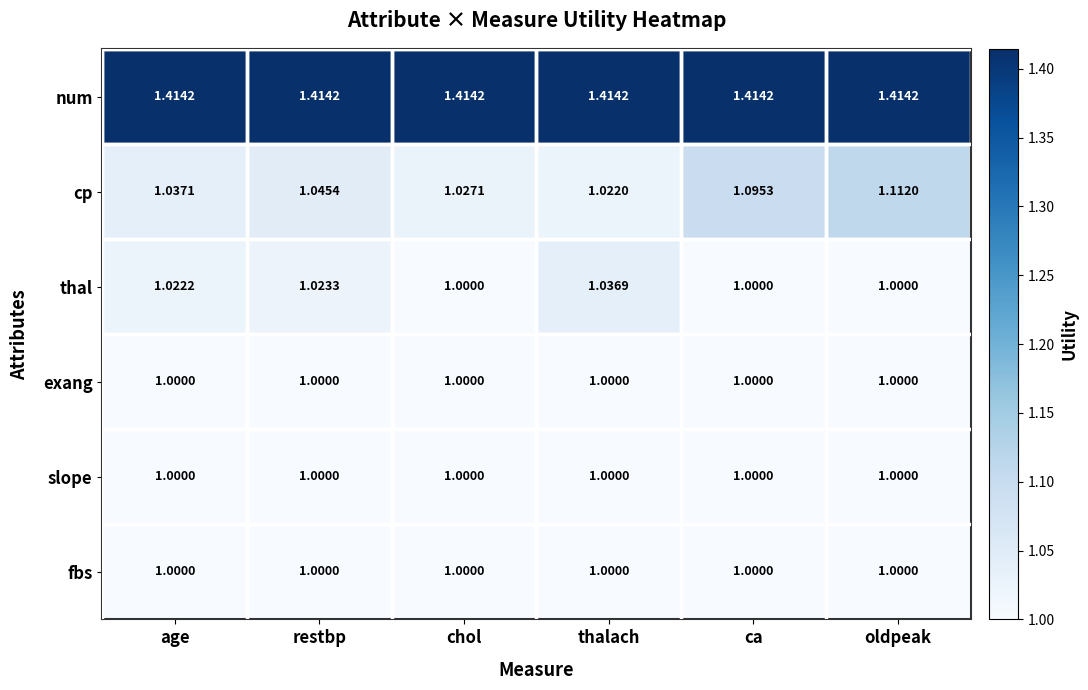

At which label is cp closest to 1?

thalach